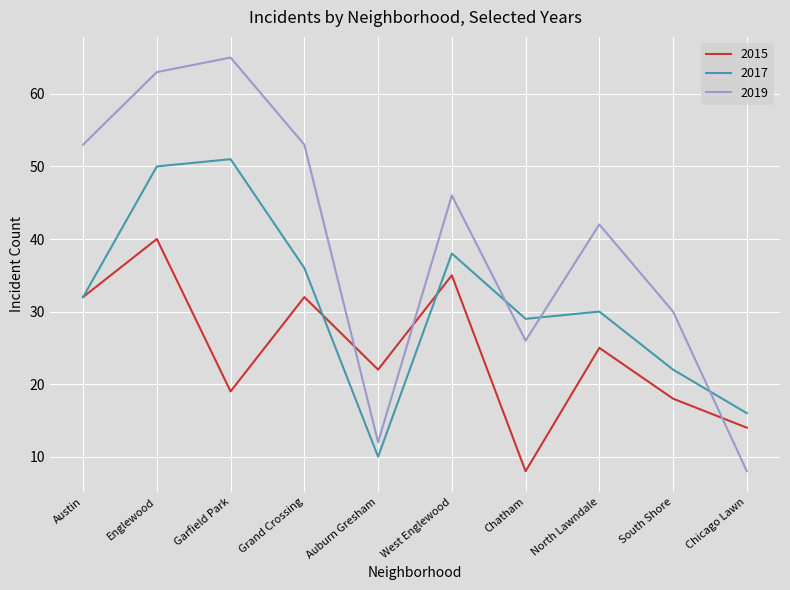

At how many categories does at least one series exceed 55?

2